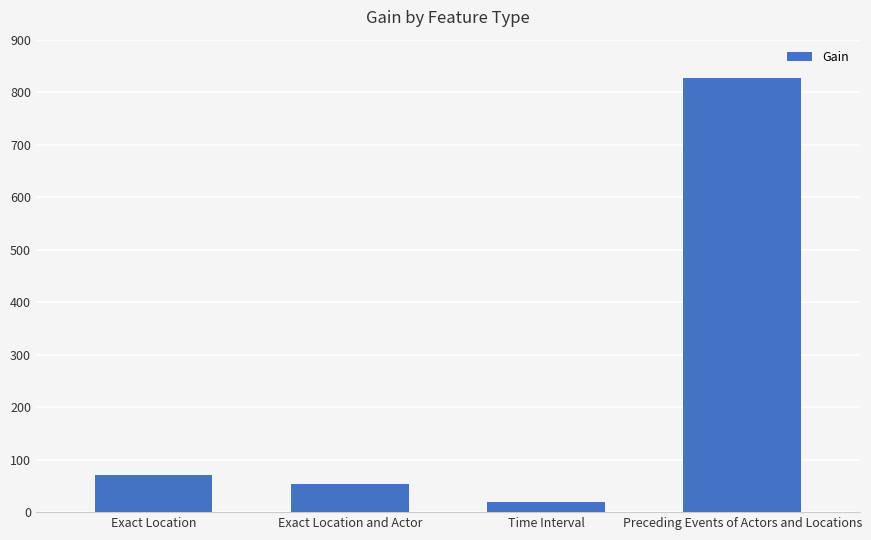

Count the number of values greater than 71.

2